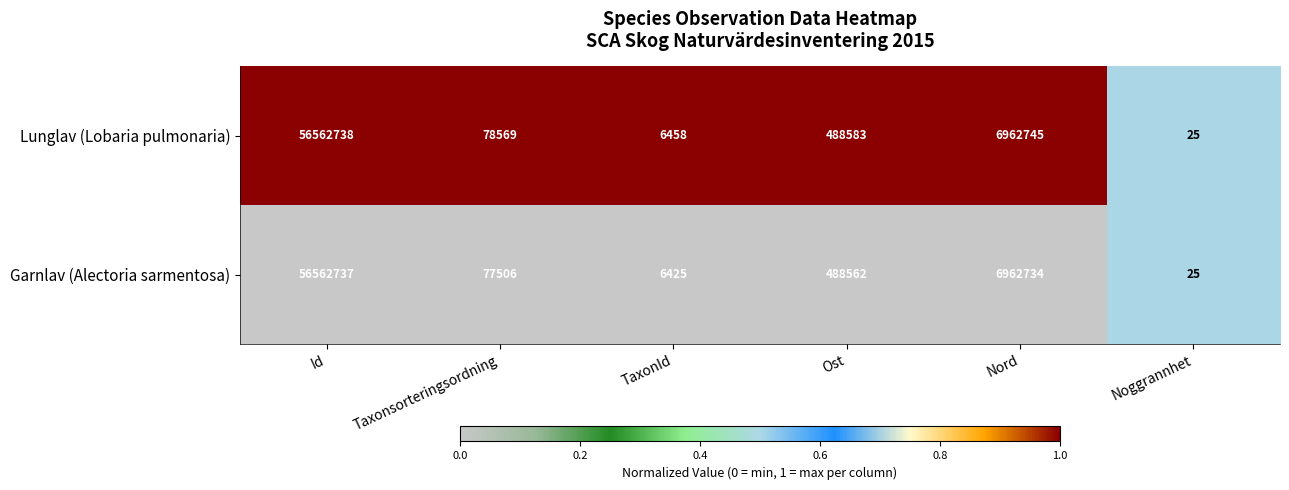

Where is Lunglav (Lobaria pulmonaria) nearest to the value 28281381?

Nord